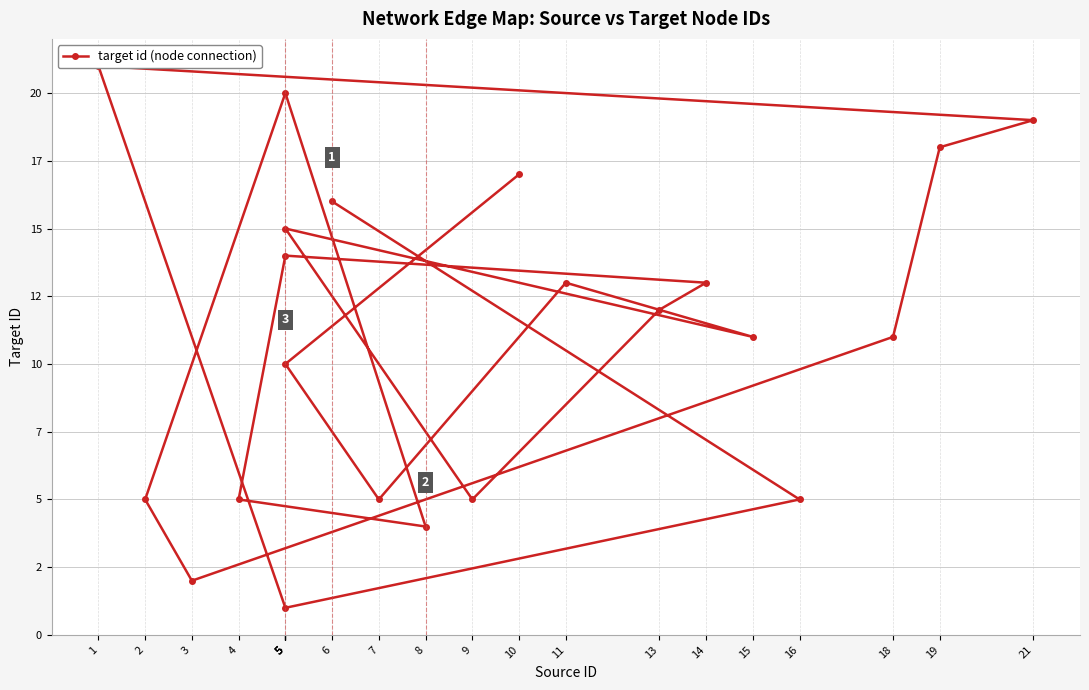

The chart shows a value of 2 at 7. True or false?

False